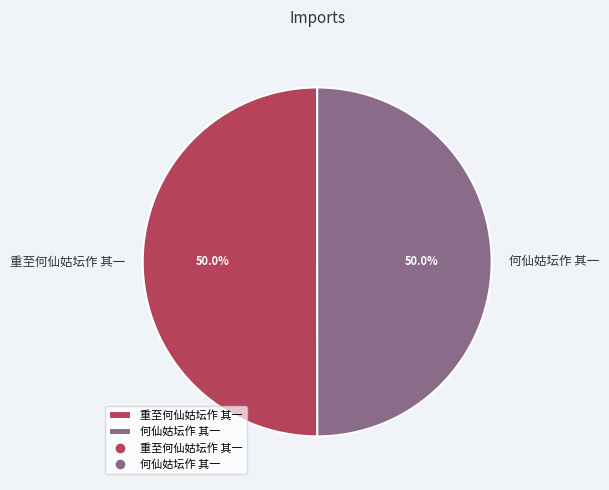

How many segments does this pie chart have?

2